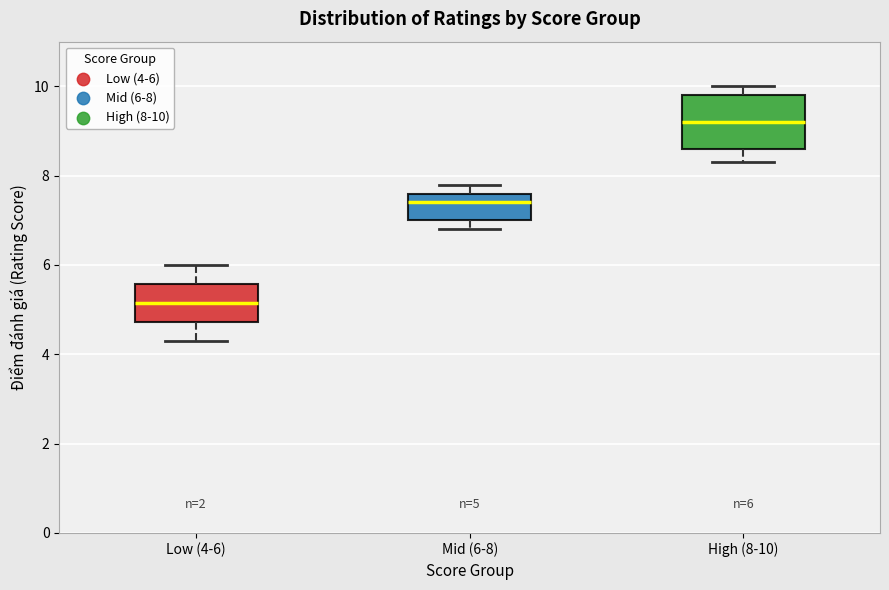

Which box is the tallest, from its lower edge to its upper edge?

High (8-10)